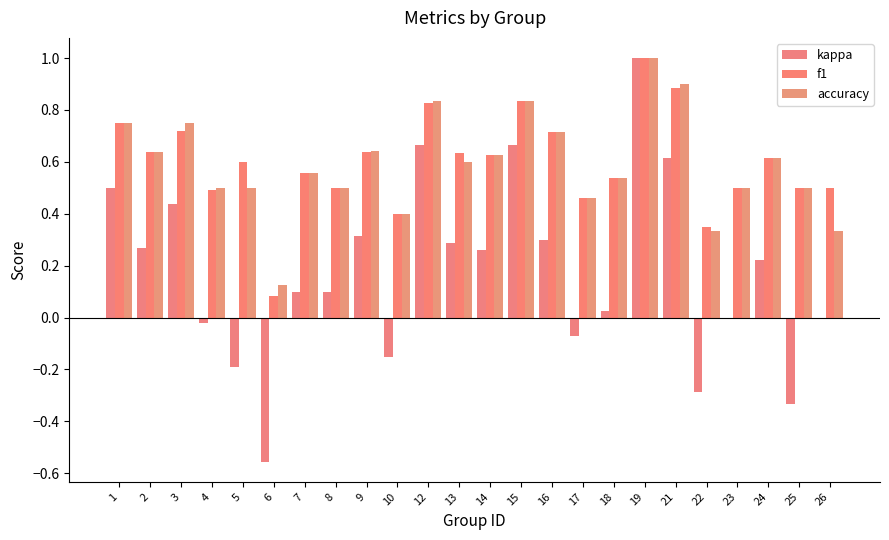

List the series in order of their peak value, highest first.

kappa, f1, accuracy